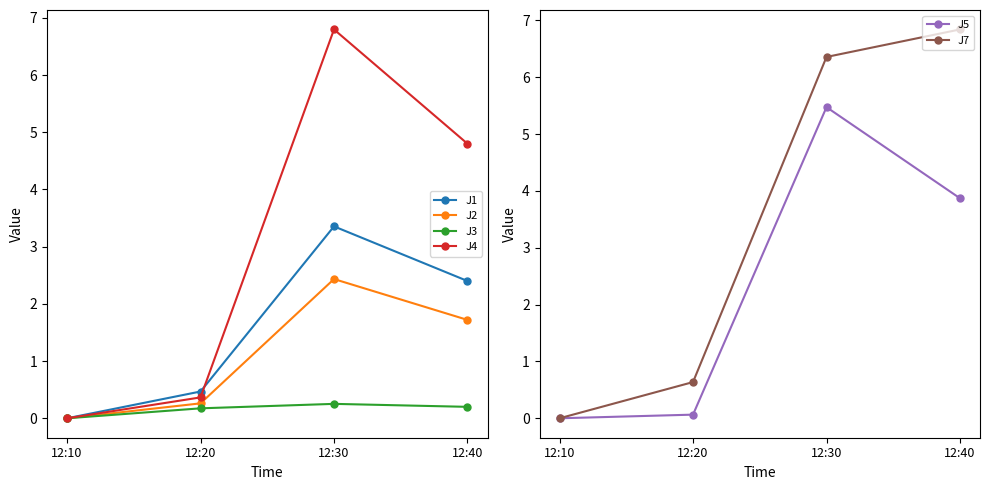

At which category does J3 reach its first local peak?

12:30